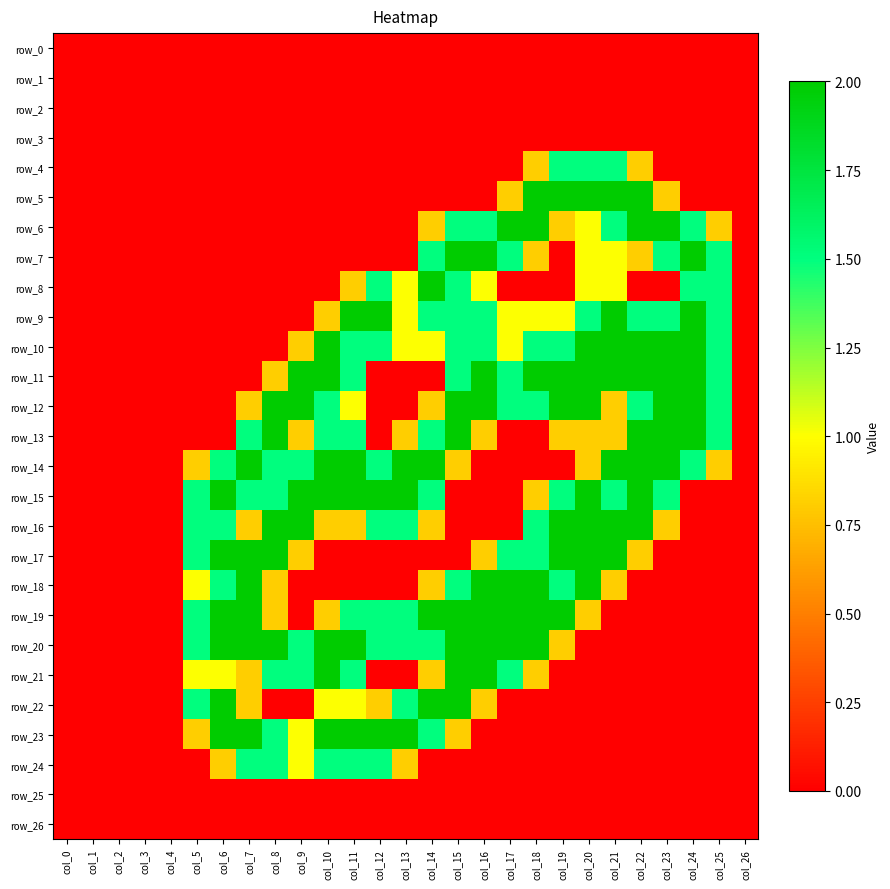

Reading right to left, transcribe all the data shown in this chart.

row_0: 0.0	0.0	0.0	0.0	0.0	0.0	0.0	0.0	0.0	0.0	0.0	0.0	0.0	0.0	0.0	0.0	0.0	0.0	0.0	0.0	0.0	0.0	0.0	0.0	0.0	0.0	0.0
row_1: 0.0	0.0	0.0	0.0	0.0	0.0	0.0	0.0	0.0	0.0	0.0	0.0	0.0	0.0	0.0	0.0	0.0	0.0	0.0	0.0	0.0	0.0	0.0	0.0	0.0	0.0	0.0
row_2: 0.0	0.0	0.0	0.0	0.0	0.0	0.0	0.0	0.0	0.0	0.0	0.0	0.0	0.0	0.0	0.0	0.0	0.0	0.0	0.0	0.0	0.0	0.0	0.0	0.0	0.0	0.0
row_3: 0.0	0.0	0.0	0.0	0.0	0.0	0.0	0.0	0.0	0.0	0.0	0.0	0.0	0.0	0.0	0.0	0.0	0.0	0.0	0.0	0.0	0.0	0.0	0.0	0.0	0.0	0.0
row_4: 0.0	0.0	0.0	0.0	0.8	1.5	1.5	1.5	0.8	0.0	0.0	0.0	0.0	0.0	0.0	0.0	0.0	0.0	0.0	0.0	0.0	0.0	0.0	0.0	0.0	0.0	0.0
row_5: 0.0	0.0	0.0	0.8	2.0	2.0	2.0	2.0	2.0	0.8	0.0	0.0	0.0	0.0	0.0	0.0	0.0	0.0	0.0	0.0	0.0	0.0	0.0	0.0	0.0	0.0	0.0
row_6: 0.0	0.8	1.5	2.0	2.0	1.5	1.0	0.8	2.0	2.0	1.5	1.5	0.8	0.0	0.0	0.0	0.0	0.0	0.0	0.0	0.0	0.0	0.0	0.0	0.0	0.0	0.0
row_7: 0.0	1.5	2.0	1.5	0.8	1.0	1.0	0.0	0.8	1.5	2.0	2.0	1.5	0.0	0.0	0.0	0.0	0.0	0.0	0.0	0.0	0.0	0.0	0.0	0.0	0.0	0.0
row_8: 0.0	1.5	1.5	0.0	0.0	1.0	1.0	0.0	0.0	0.0	1.0	1.5	2.0	1.0	1.5	0.8	0.0	0.0	0.0	0.0	0.0	0.0	0.0	0.0	0.0	0.0	0.0
row_9: 0.0	1.5	2.0	1.5	1.5	2.0	1.5	1.0	1.0	1.0	1.5	1.5	1.5	1.0	2.0	2.0	0.8	0.0	0.0	0.0	0.0	0.0	0.0	0.0	0.0	0.0	0.0
row_10: 0.0	1.5	2.0	2.0	2.0	2.0	2.0	1.5	1.5	1.0	1.5	1.5	1.0	1.0	1.5	1.5	2.0	0.8	0.0	0.0	0.0	0.0	0.0	0.0	0.0	0.0	0.0
row_11: 0.0	1.5	2.0	2.0	2.0	2.0	2.0	2.0	2.0	1.5	2.0	1.5	0.0	0.0	0.0	1.5	2.0	2.0	0.8	0.0	0.0	0.0	0.0	0.0	0.0	0.0	0.0
row_12: 0.0	1.5	2.0	2.0	1.5	0.8	2.0	2.0	1.5	1.5	2.0	2.0	0.8	0.0	0.0	1.0	1.5	2.0	2.0	0.8	0.0	0.0	0.0	0.0	0.0	0.0	0.0
row_13: 0.0	1.5	2.0	2.0	2.0	0.8	0.8	0.8	0.0	0.0	0.8	2.0	1.5	0.8	0.0	1.5	1.5	0.8	2.0	1.5	0.0	0.0	0.0	0.0	0.0	0.0	0.0
row_14: 0.0	0.8	1.5	2.0	2.0	2.0	0.8	0.0	0.0	0.0	0.0	0.8	2.0	2.0	1.5	2.0	2.0	1.5	1.5	2.0	1.5	0.8	0.0	0.0	0.0	0.0	0.0
row_15: 0.0	0.0	0.0	1.5	2.0	1.5	2.0	1.5	0.8	0.0	0.0	0.0	1.5	2.0	2.0	2.0	2.0	2.0	1.5	1.5	2.0	1.5	0.0	0.0	0.0	0.0	0.0
row_16: 0.0	0.0	0.0	0.8	2.0	2.0	2.0	2.0	1.5	0.0	0.0	0.0	0.8	1.5	1.5	0.8	0.8	2.0	2.0	0.8	1.5	1.5	0.0	0.0	0.0	0.0	0.0
row_17: 0.0	0.0	0.0	0.0	0.8	2.0	2.0	2.0	1.5	1.5	0.8	0.0	0.0	0.0	0.0	0.0	0.0	0.8	2.0	2.0	2.0	1.5	0.0	0.0	0.0	0.0	0.0
row_18: 0.0	0.0	0.0	0.0	0.0	0.8	2.0	1.5	2.0	2.0	2.0	1.5	0.8	0.0	0.0	0.0	0.0	0.0	0.8	2.0	1.5	1.0	0.0	0.0	0.0	0.0	0.0
row_19: 0.0	0.0	0.0	0.0	0.0	0.0	0.8	2.0	2.0	2.0	2.0	2.0	2.0	1.5	1.5	1.5	0.8	0.0	0.8	2.0	2.0	1.5	0.0	0.0	0.0	0.0	0.0
row_20: 0.0	0.0	0.0	0.0	0.0	0.0	0.0	0.8	2.0	2.0	2.0	2.0	1.5	1.5	1.5	2.0	2.0	1.5	2.0	2.0	2.0	1.5	0.0	0.0	0.0	0.0	0.0
row_21: 0.0	0.0	0.0	0.0	0.0	0.0	0.0	0.0	0.8	1.5	2.0	2.0	0.8	0.0	0.0	1.5	2.0	1.5	1.5	0.8	1.0	1.0	0.0	0.0	0.0	0.0	0.0
row_22: 0.0	0.0	0.0	0.0	0.0	0.0	0.0	0.0	0.0	0.0	0.8	2.0	2.0	1.5	0.8	1.0	1.0	0.0	0.0	0.8	2.0	1.5	0.0	0.0	0.0	0.0	0.0
row_23: 0.0	0.0	0.0	0.0	0.0	0.0	0.0	0.0	0.0	0.0	0.0	0.8	1.5	2.0	2.0	2.0	2.0	1.0	1.5	2.0	2.0	0.8	0.0	0.0	0.0	0.0	0.0
row_24: 0.0	0.0	0.0	0.0	0.0	0.0	0.0	0.0	0.0	0.0	0.0	0.0	0.0	0.8	1.5	1.5	1.5	1.0	1.5	1.5	0.8	0.0	0.0	0.0	0.0	0.0	0.0
row_25: 0.0	0.0	0.0	0.0	0.0	0.0	0.0	0.0	0.0	0.0	0.0	0.0	0.0	0.0	0.0	0.0	0.0	0.0	0.0	0.0	0.0	0.0	0.0	0.0	0.0	0.0	0.0
row_26: 0.0	0.0	0.0	0.0	0.0	0.0	0.0	0.0	0.0	0.0	0.0	0.0	0.0	0.0	0.0	0.0	0.0	0.0	0.0	0.0	0.0	0.0	0.0	0.0	0.0	0.0	0.0